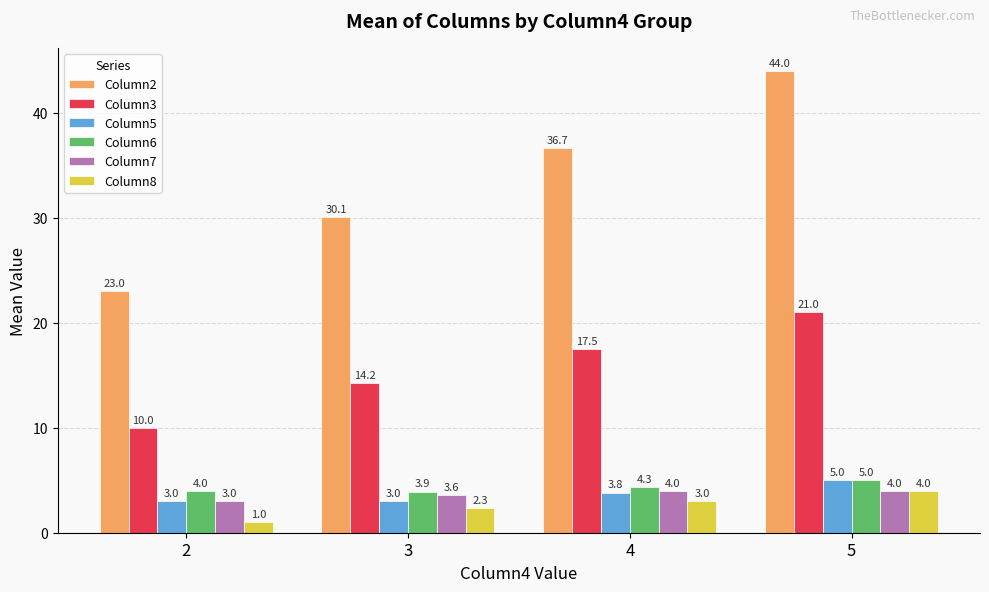

What is the total value across all series at 4?

69.3